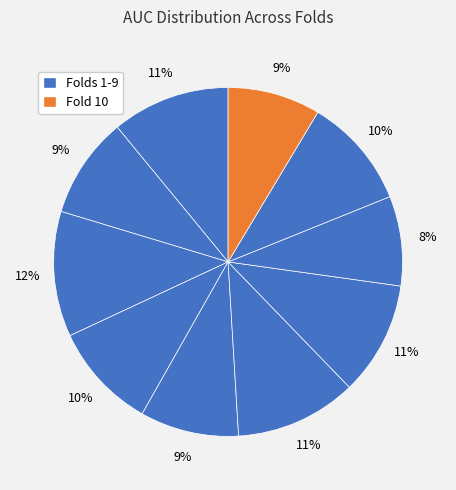

Count the number of slices in the pie.

10